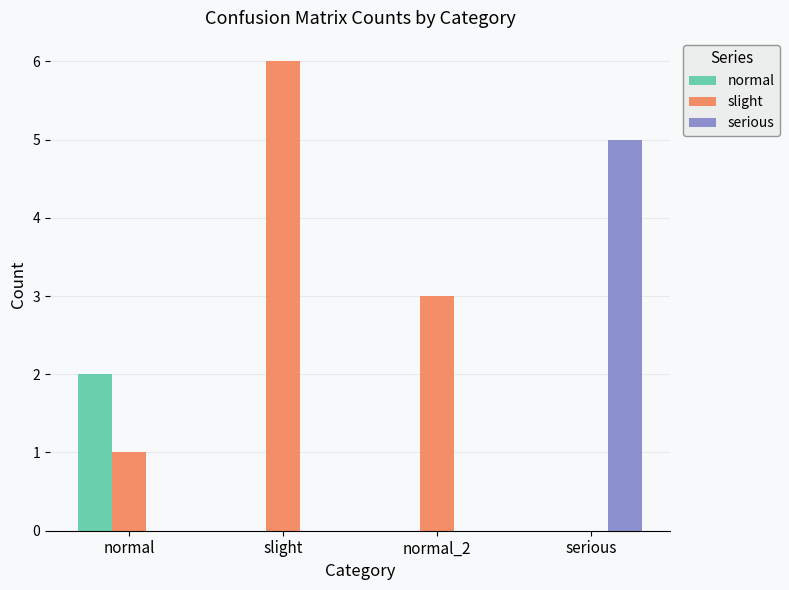

What is the maximum value for slight?

6